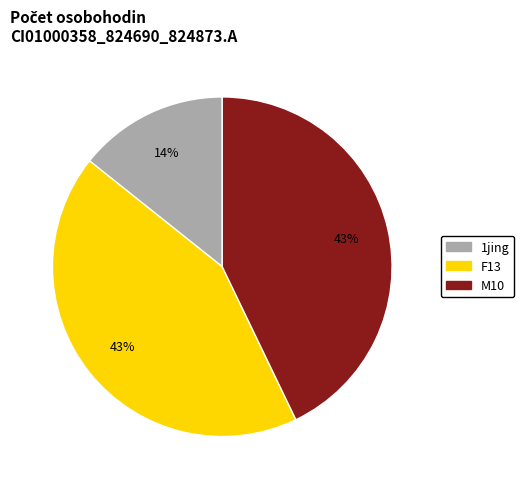

True or false: F13 accounts for 54% of the total.

False